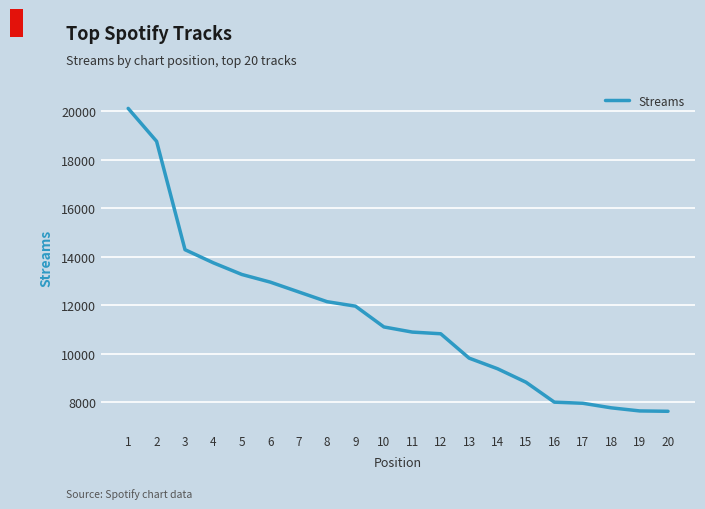

What is the ratio of the value at 11 to the value at 12?

1.0